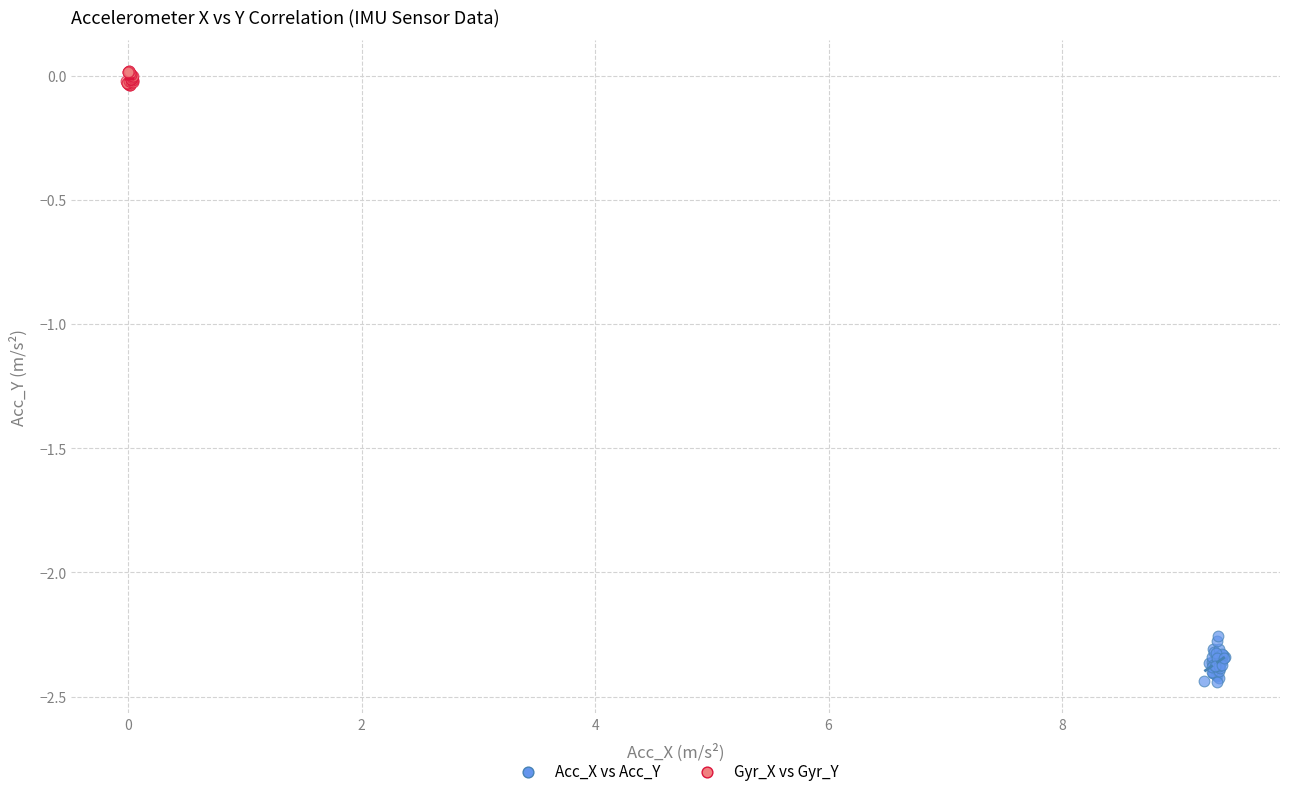

Which series has the widest spread of Y values?

Acc_X vs Acc_Y